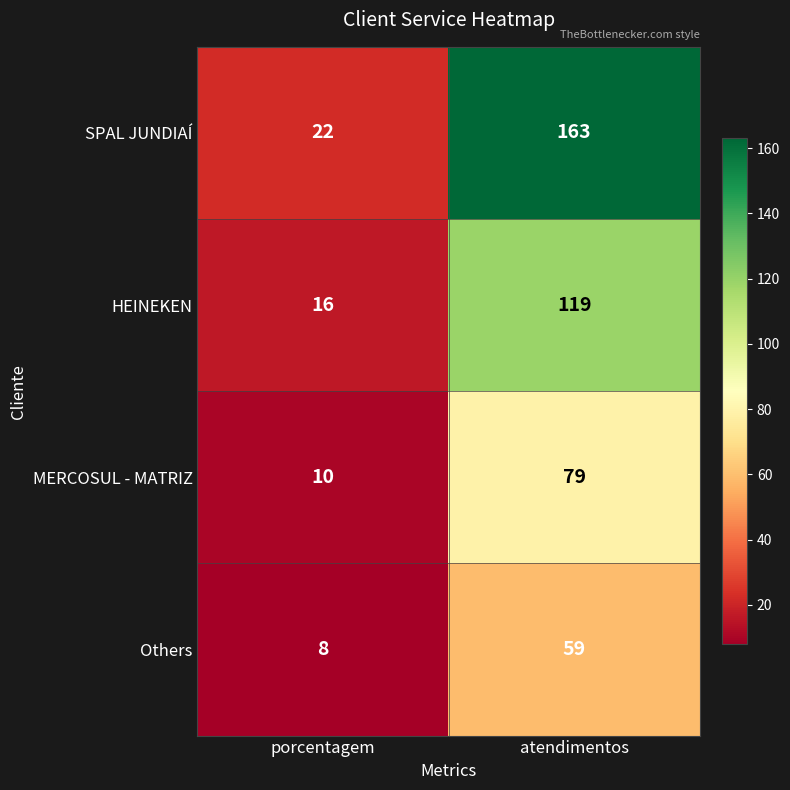

List the series in order of their peak value, lowest first.

Others, MERCOSUL - MATRIZ, HEINEKEN, SPAL JUNDIAÍ